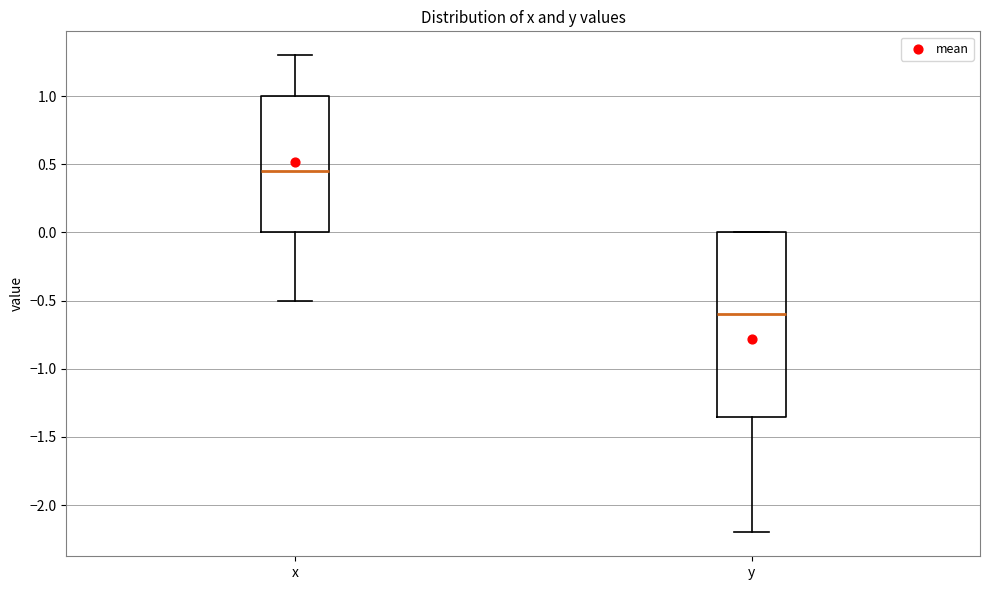

Reading left to right, read every box against the y-axis: the position of its median line, the range the box covers, and the ends of its whiskers. The values are not printed on the chart, so give them approximately, as read against the axis.

x: median 0.45, box 0.00 to 1.00, whiskers -0.50 to 1.30
y: median -0.60, box -1.35 to 0.00, whiskers -2.20 to 0.00